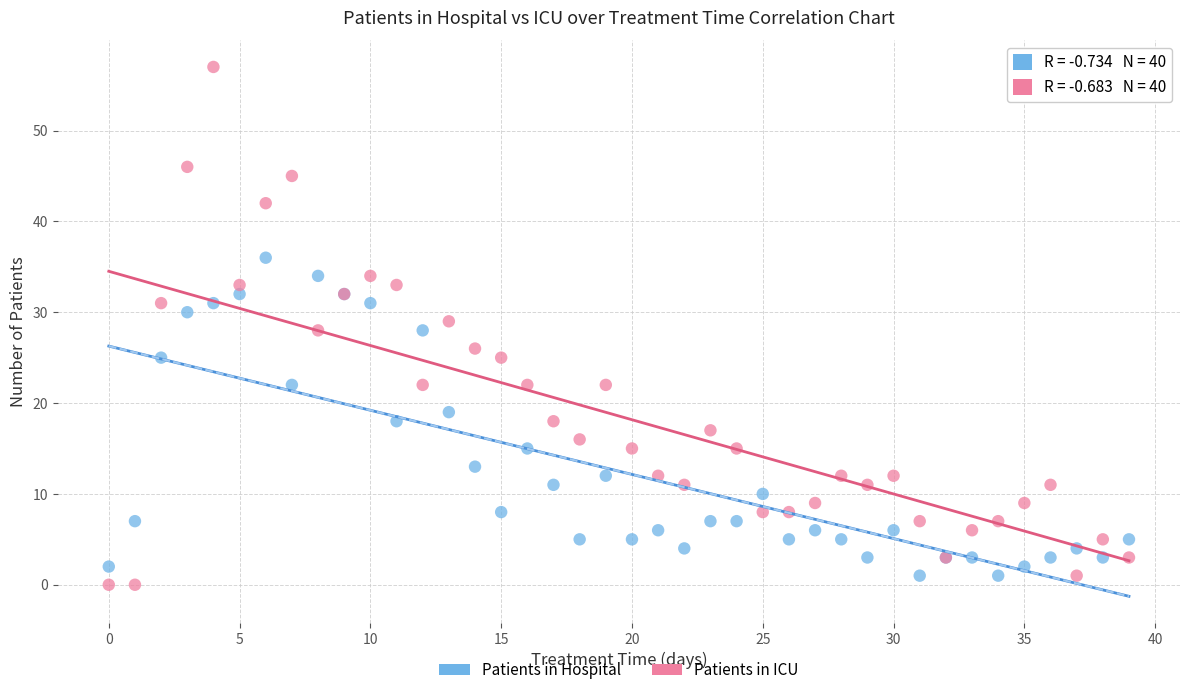

Which series reaches the maximum Y coordinate?

Patients in ICU